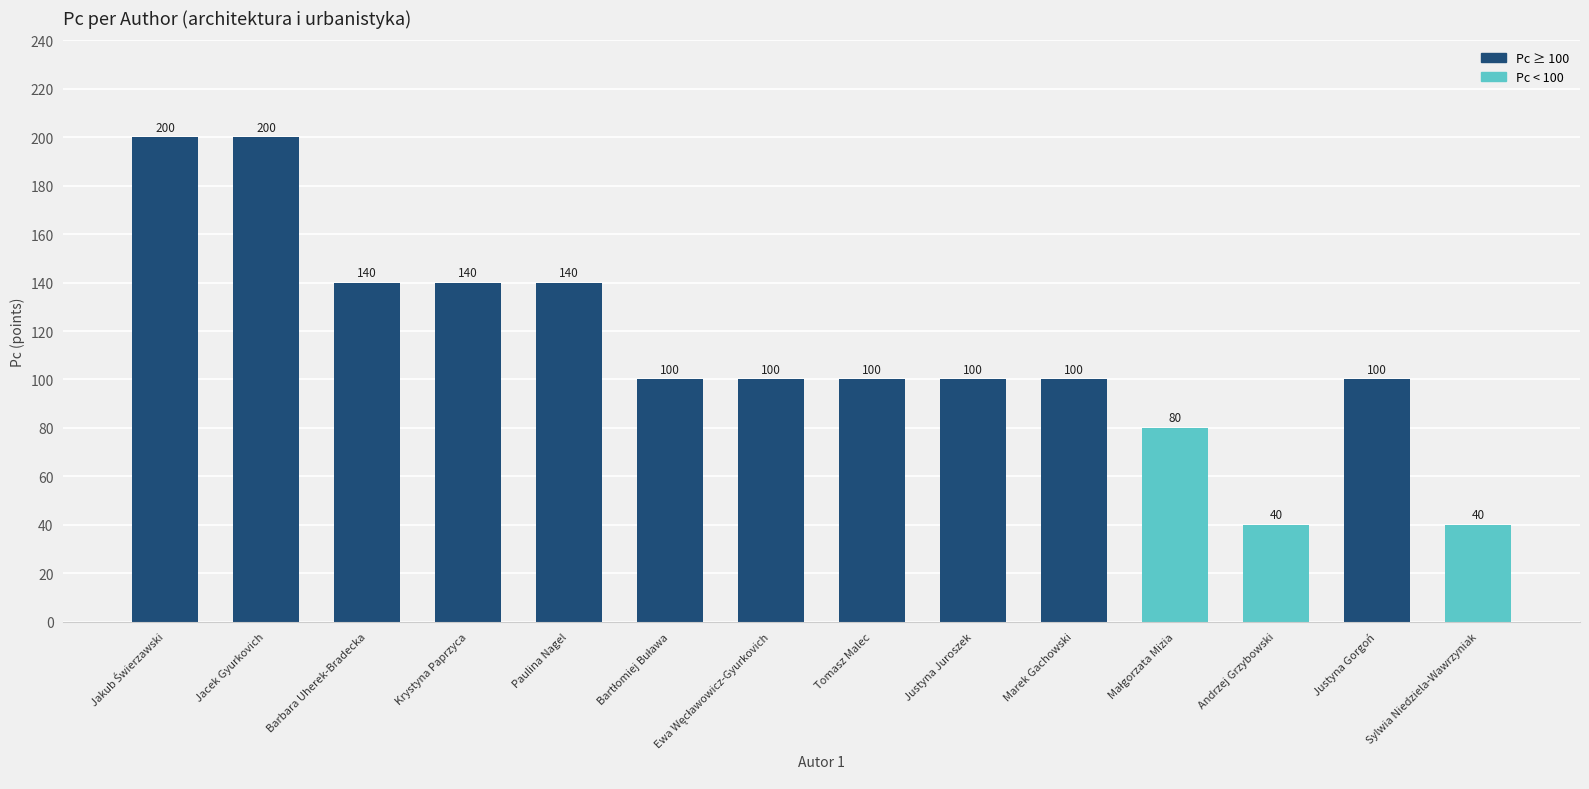

Approximately how many times larger is the value at Barbara Uherek-Bradecka compared to Tomasz Malec?

1.4